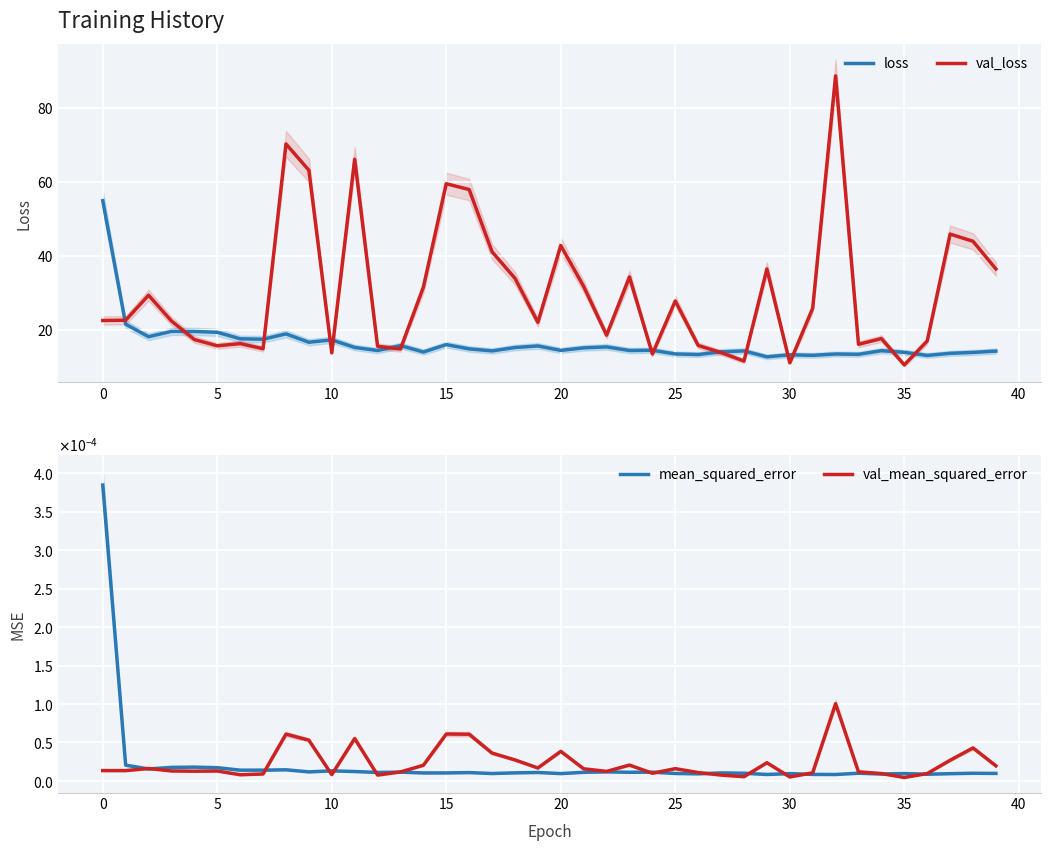

How many interior local valleys does the loss series have?

13